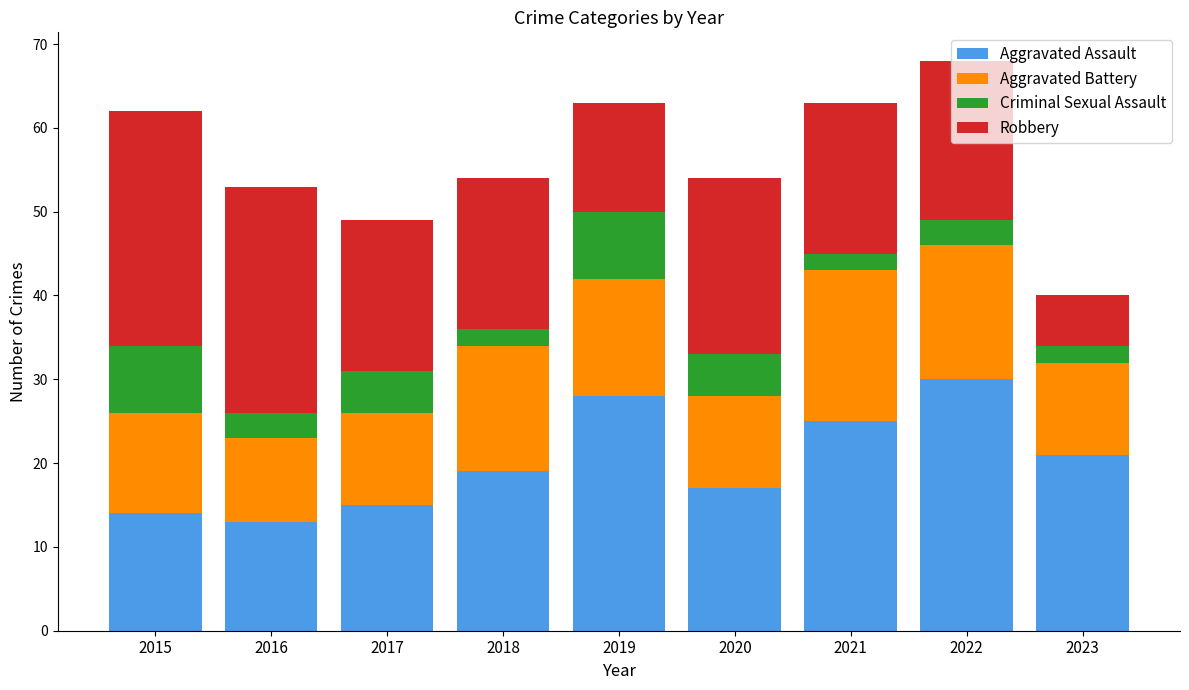

Does the chart contain any negative values?

No